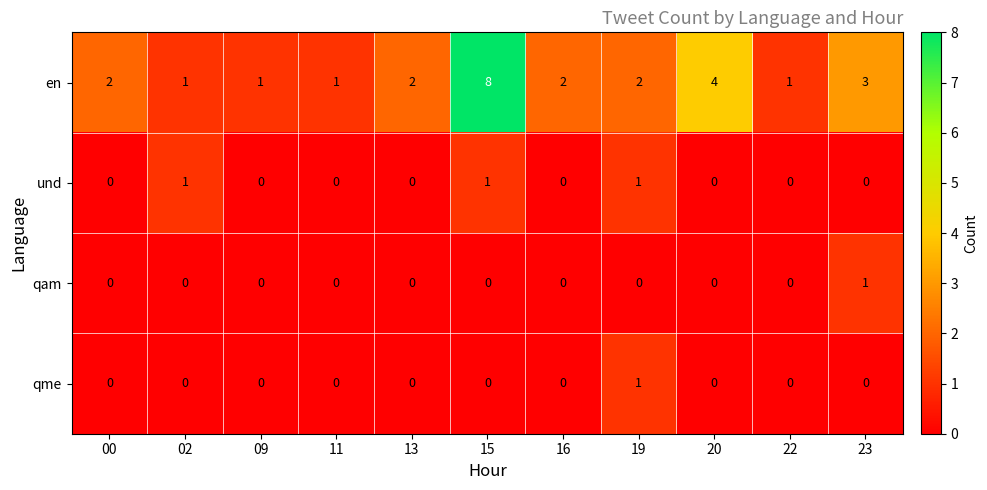

Between 09 and 15, which series saw the biggest shift?

en